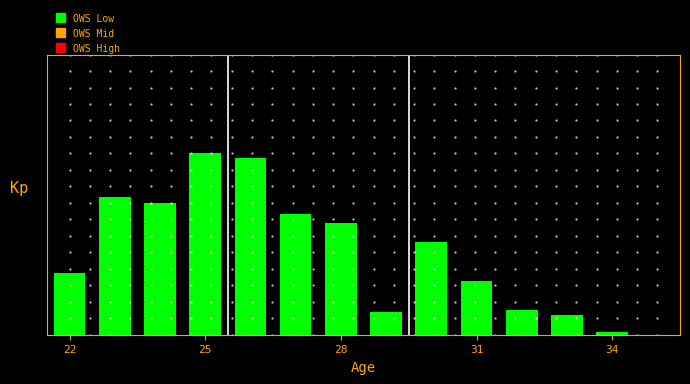

Reading right to left, what are all the values shown in this chart?

0.0	0.1	0.7	0.9	1.9	3.3	0.8	4.0	4.3	6.3	6.5	4.7	4.9	2.2